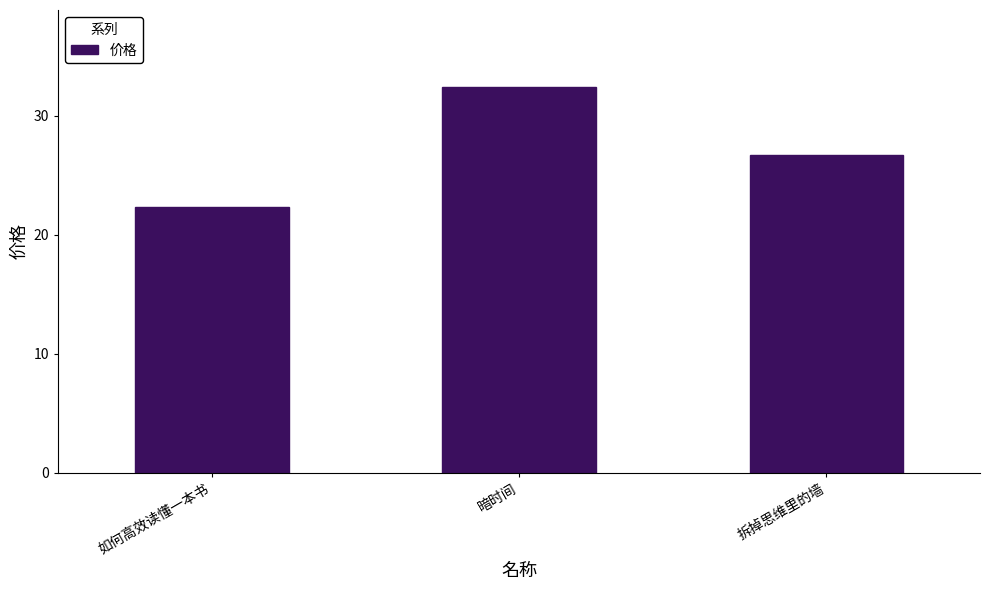

True or false: the data shows 45.9 at 暗时间.

False